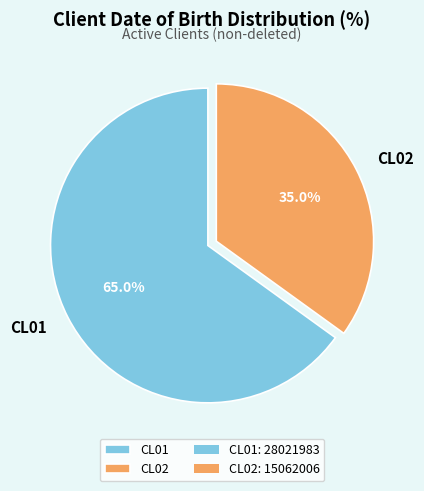

Is there a majority slice in this chart?

Yes